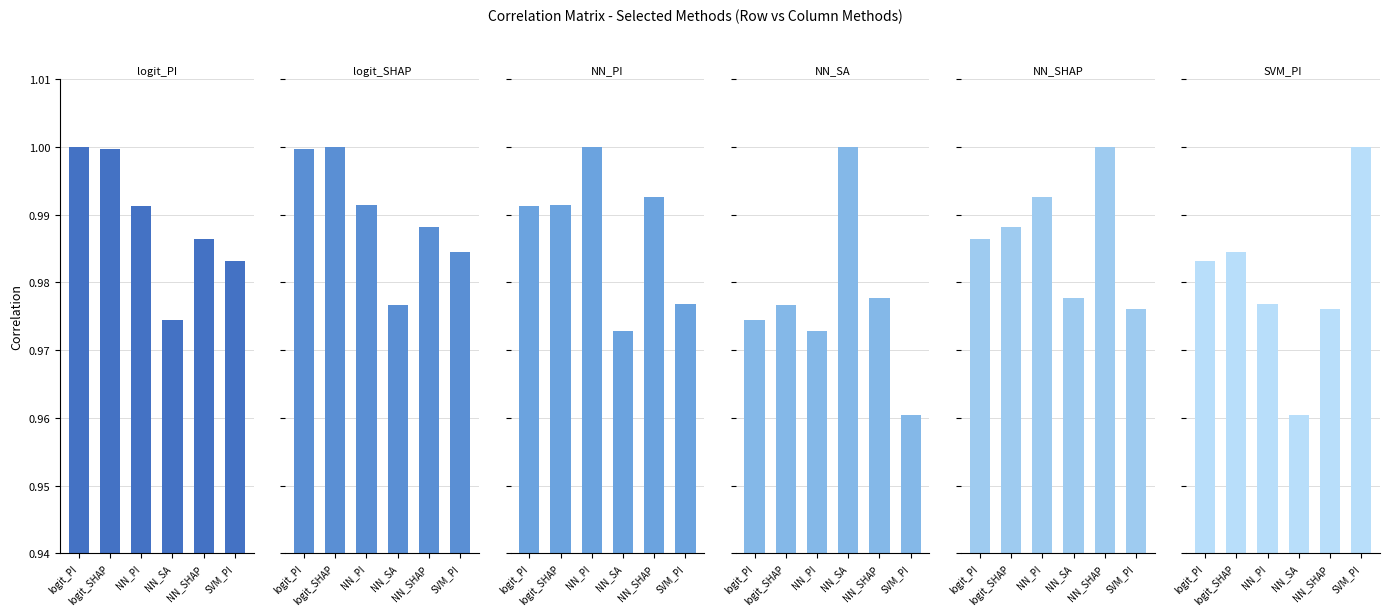

At which label does SVM_PI reach its minimum?

NN_SA